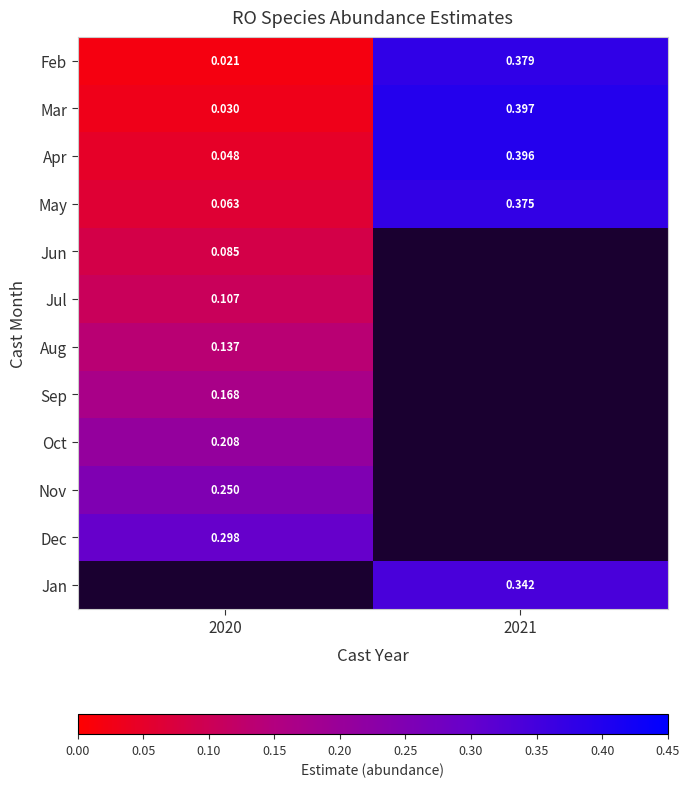

At 2020, list the series in order from largest to smallest.

Dec, Jan, Nov, Oct, Sep, Aug, Jul, Jun, May, Apr, Mar, Feb